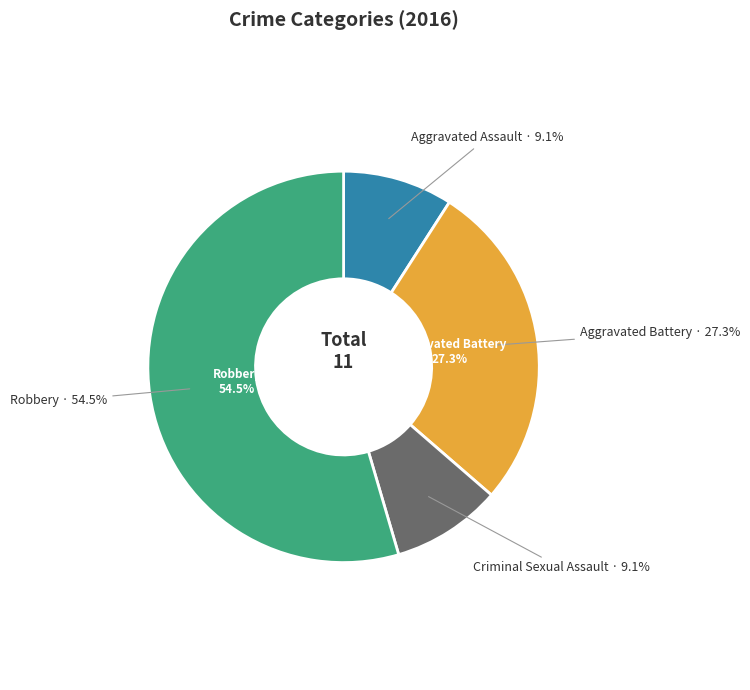

Do Aggravated Battery and Robbery together represent more than half of the pie?

Yes